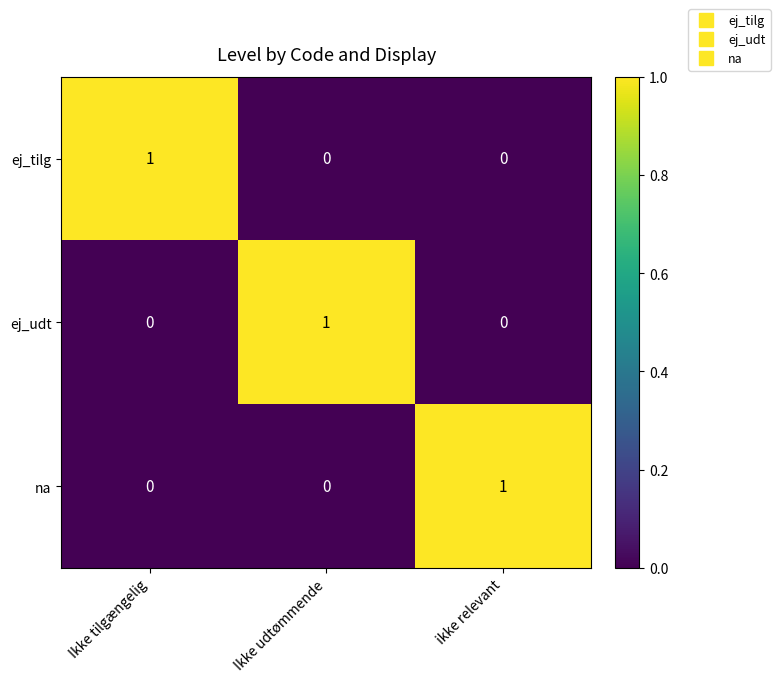

True or false: ej_udt has a value of 0 at Ikke tilgængelig.

True